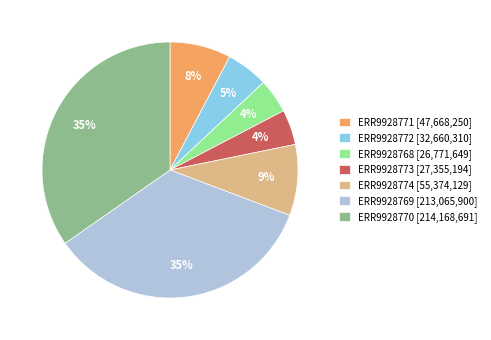

Do ERR9928769 [213,065,900] and ERR9928774 [55,374,129] together represent more than half of the pie?

No